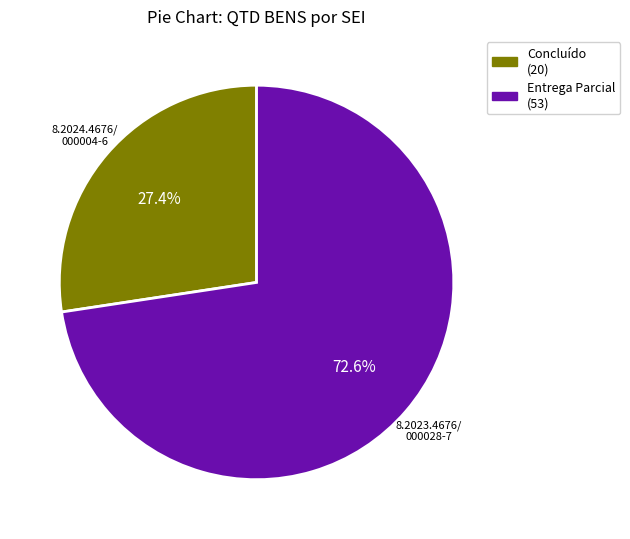

Combined, what portion of the pie is Entrega Parcial (53) and Concluído (20)?

100.0%